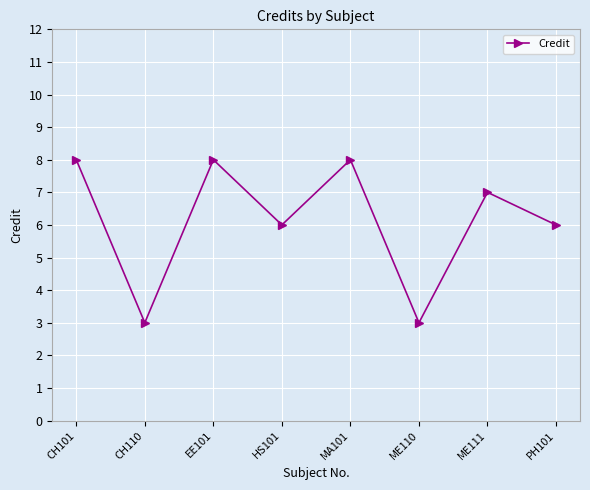

Reading right to left, list all the values displayed in this chart.

PH101=6	ME111=7	ME110=3	MA101=8	HS101=6	EE101=8	CH110=3	CH101=8